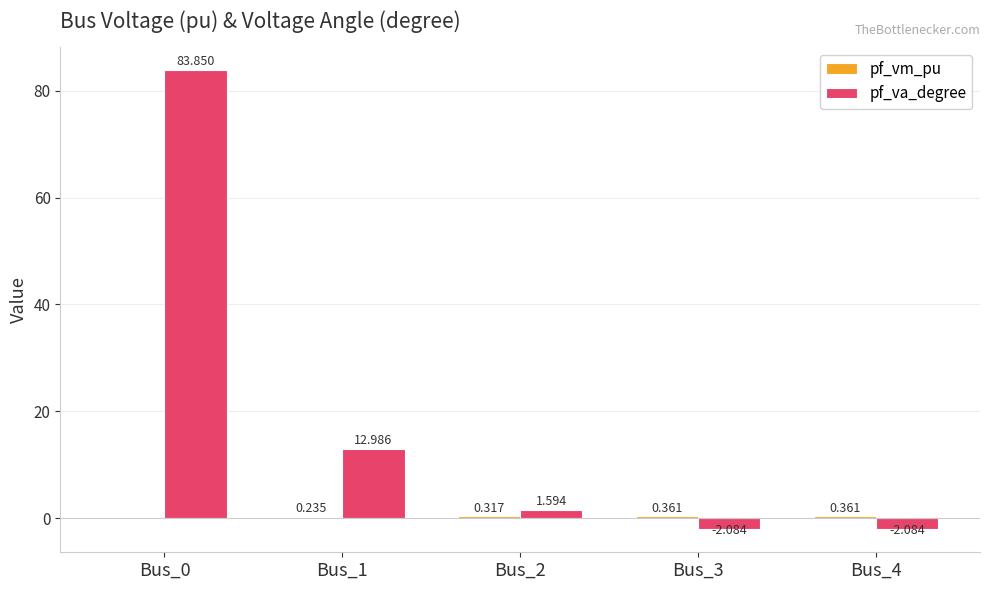

What is the highest value of the pf_va_degree series?

83.9